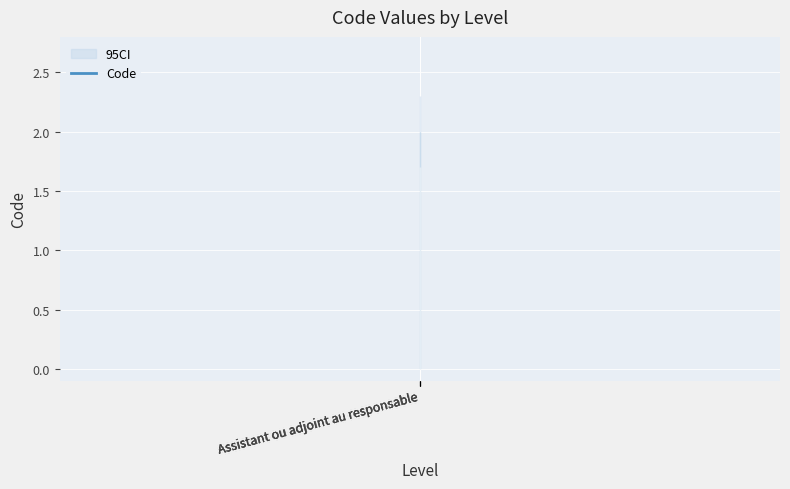

What is the label of the 1st point from the right?

Assistant ou adjoint au responsable